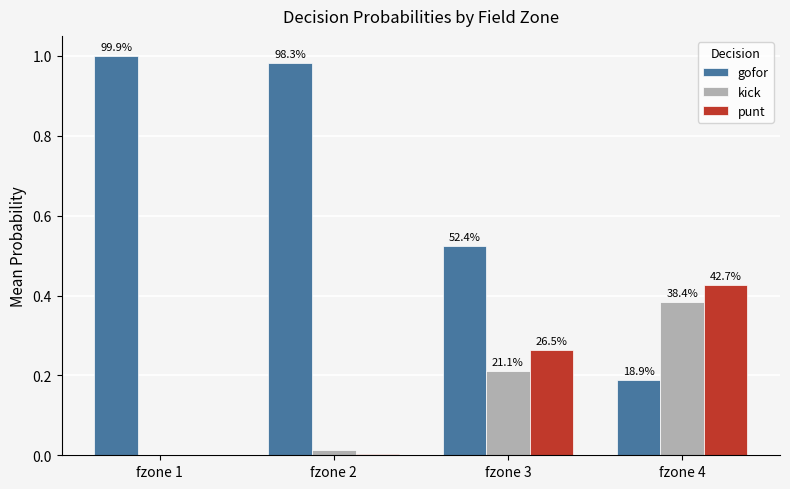

Does the chart contain stacked bars?

No